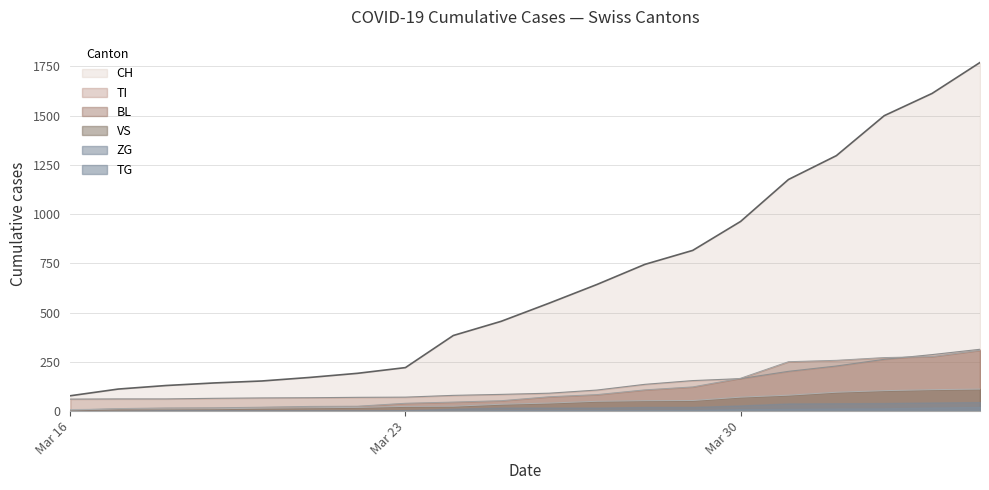

How many categories are shown in the chart?

20